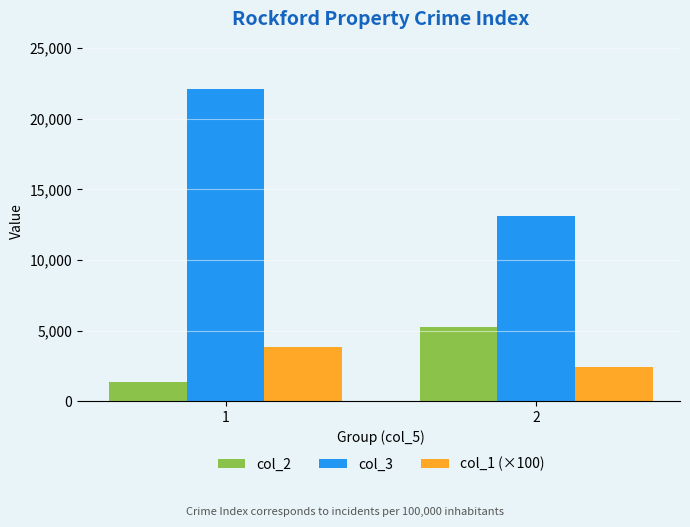

How many bars are there in each group?

3